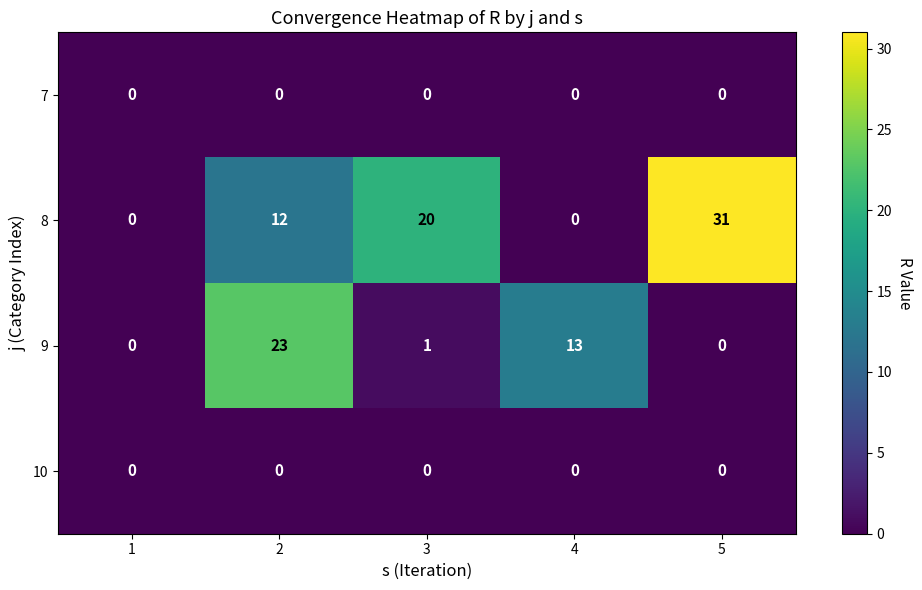

The 7 series shows 0 at 2. True or false?

True